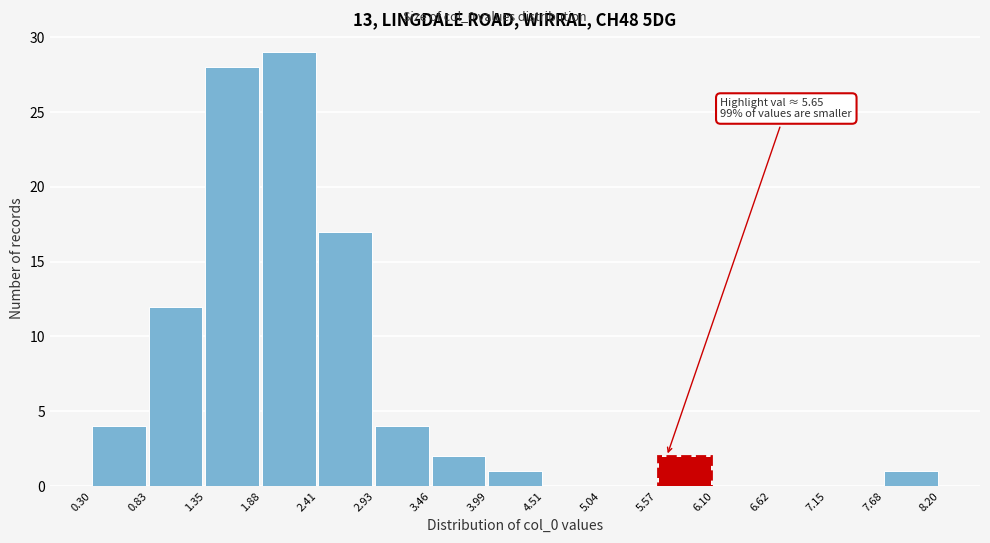

Which range on the x-axis has the tallest bar?

1.88 to 2.41